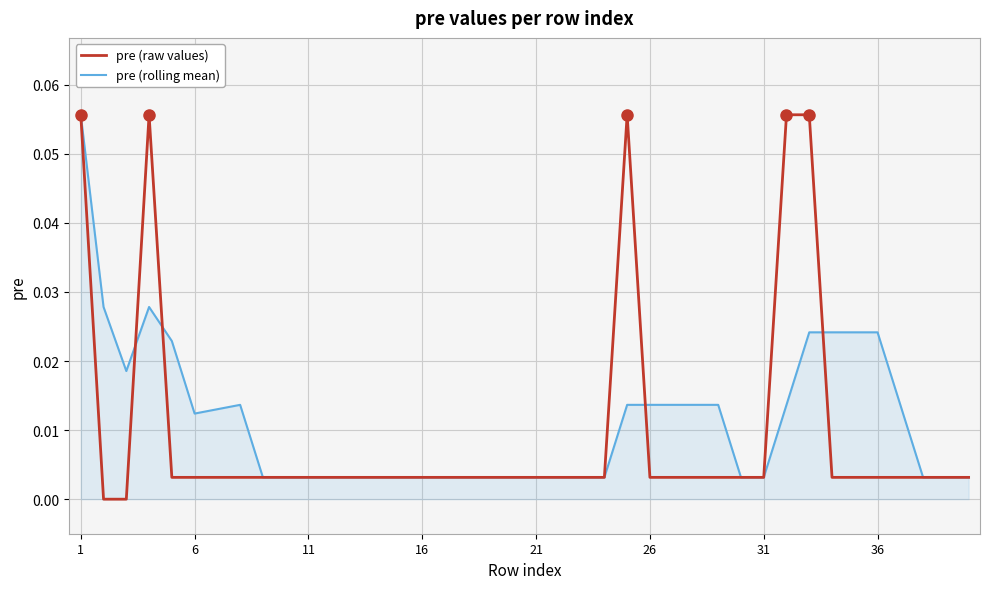

Which series has the widest spread of values?

pre (raw values)